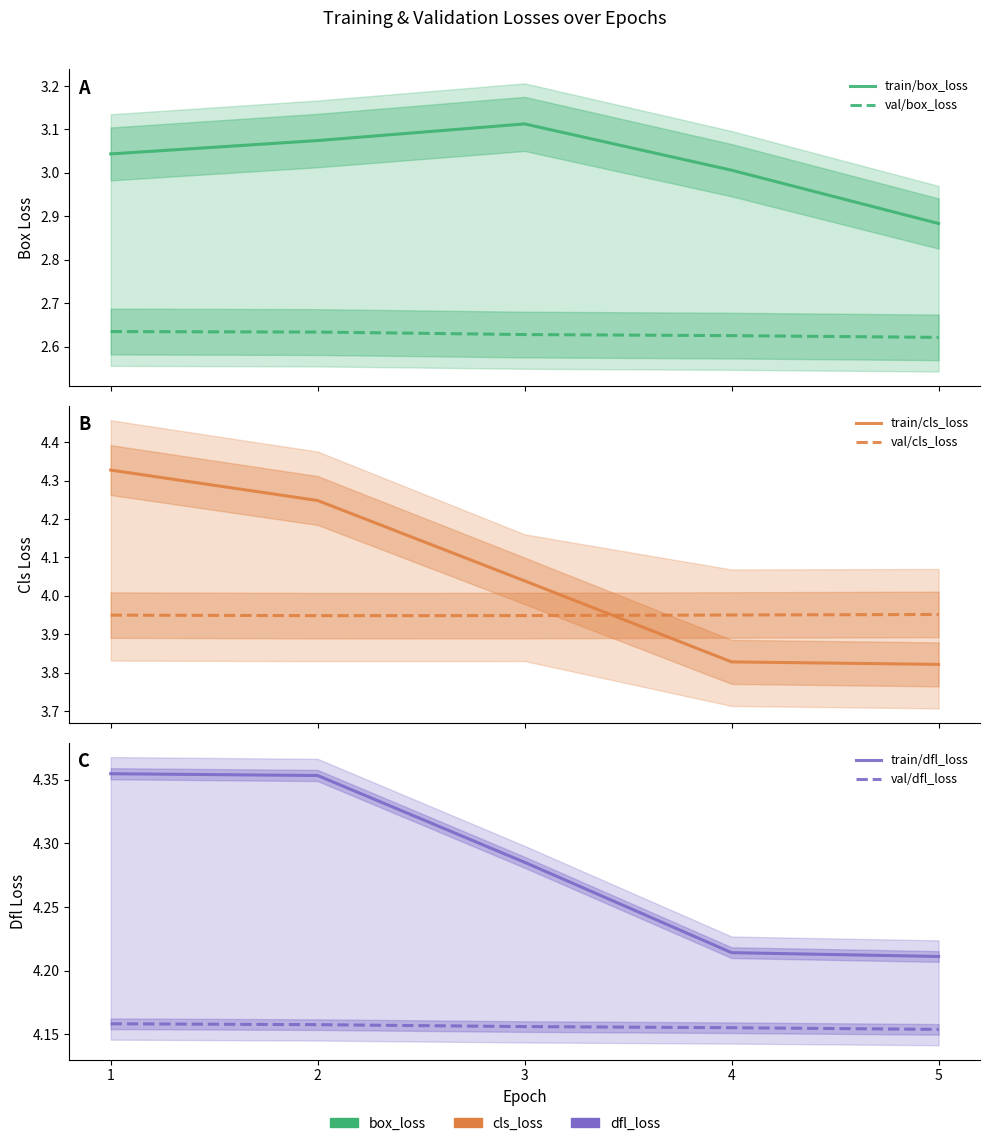

What is the sum of the train/cls_loss values at 4 and 2?

8.1